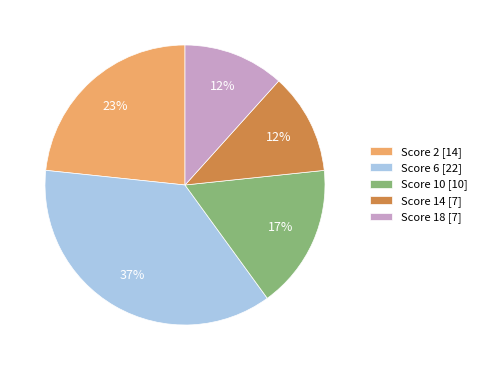

To the nearest percent, what is the difference between the largest and smallest slice percentages?

25%